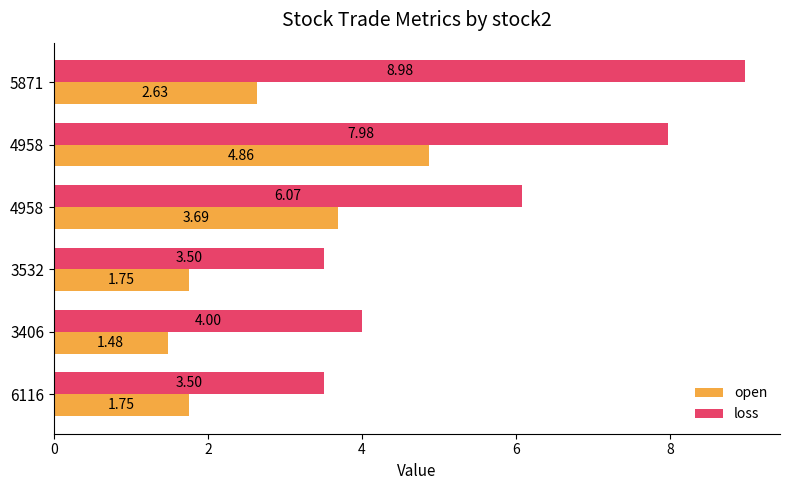

What is the smallest value displayed?

1.5